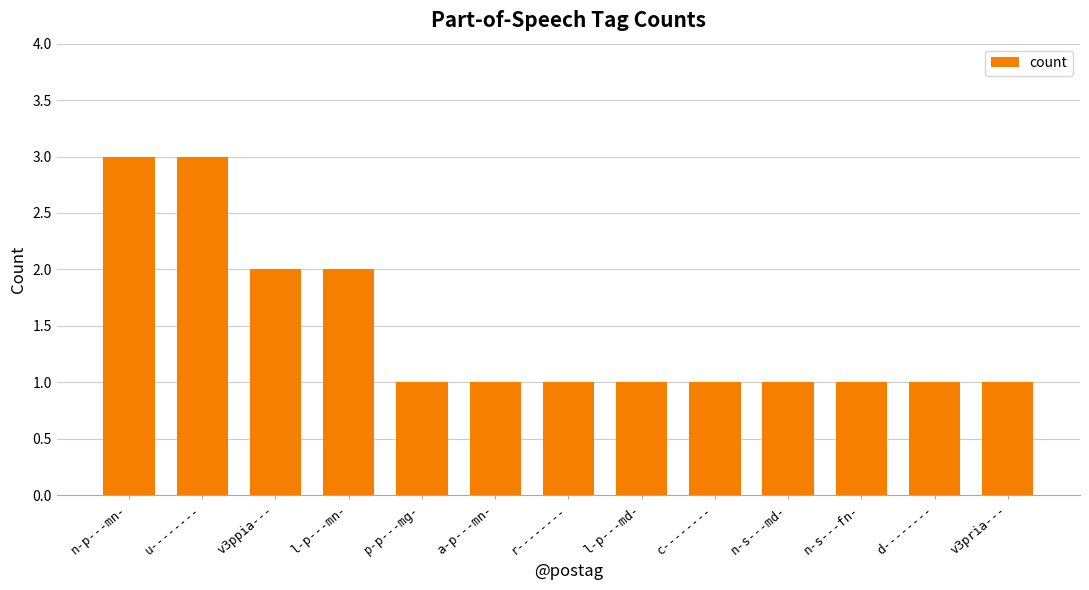

What is the maximum value shown in the chart?

3